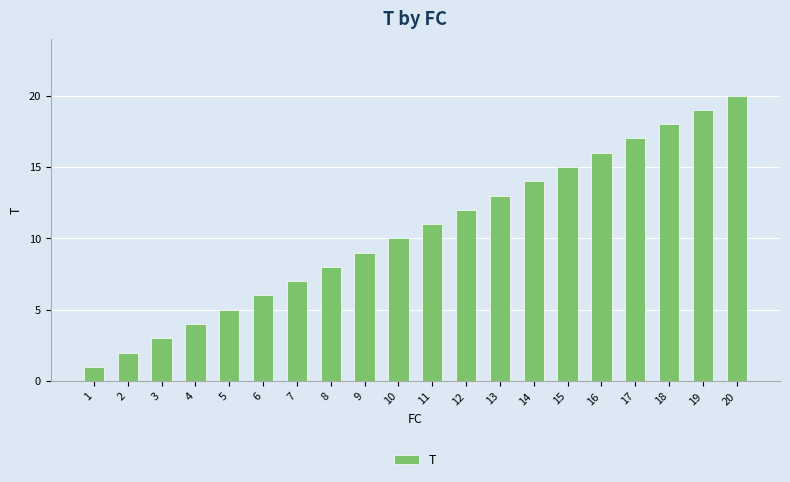

How many data points are less than 11?

10